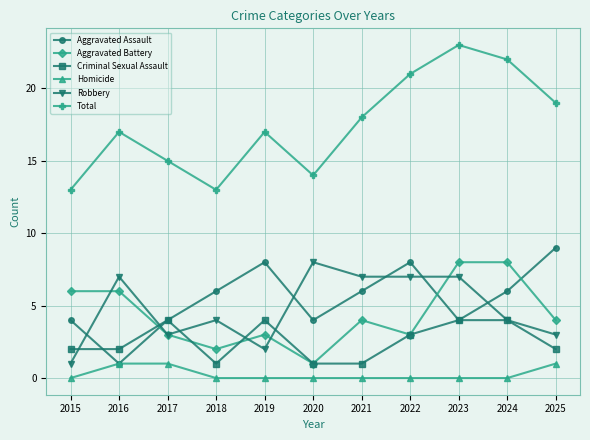

Which category has the highest value across all series?

2023